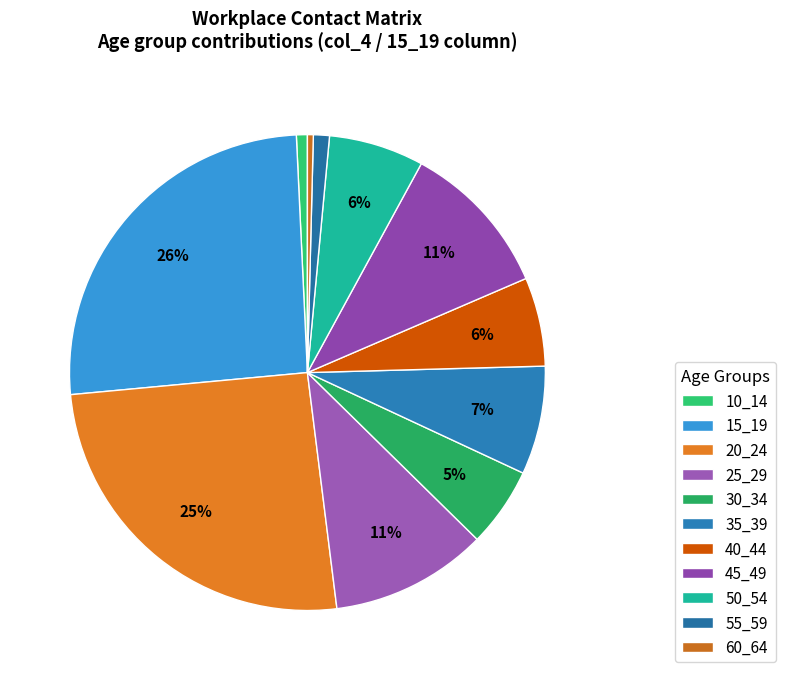

How many slices are in this pie chart?

11